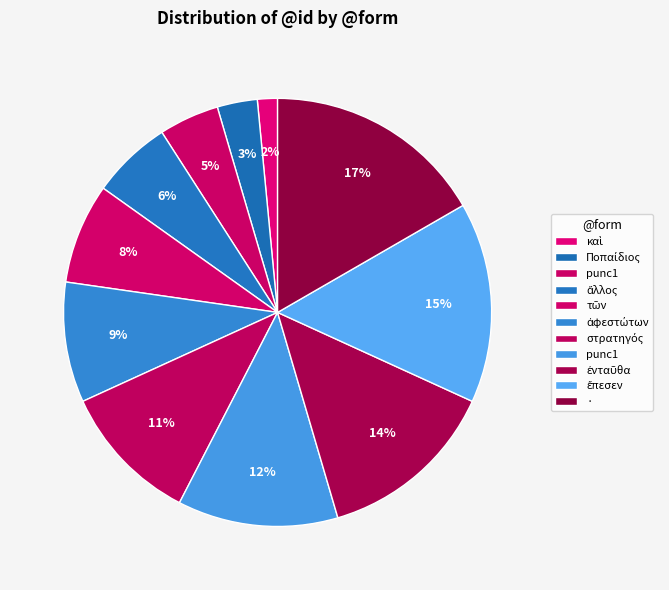

Which slice is the largest?

·